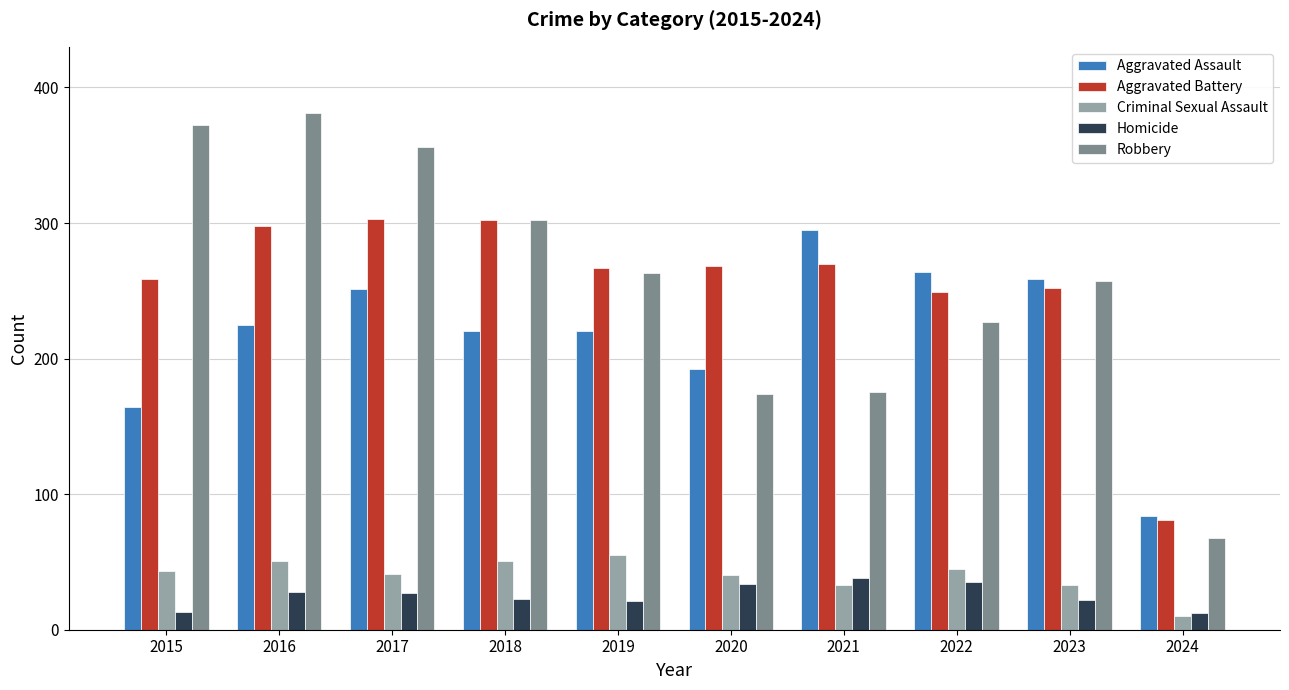

What is the total value across all series at 2020?

708